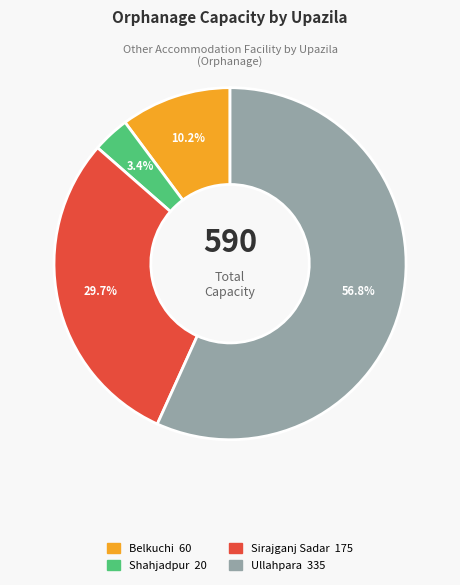

Is there any slice that represents more than half of the pie?

Yes